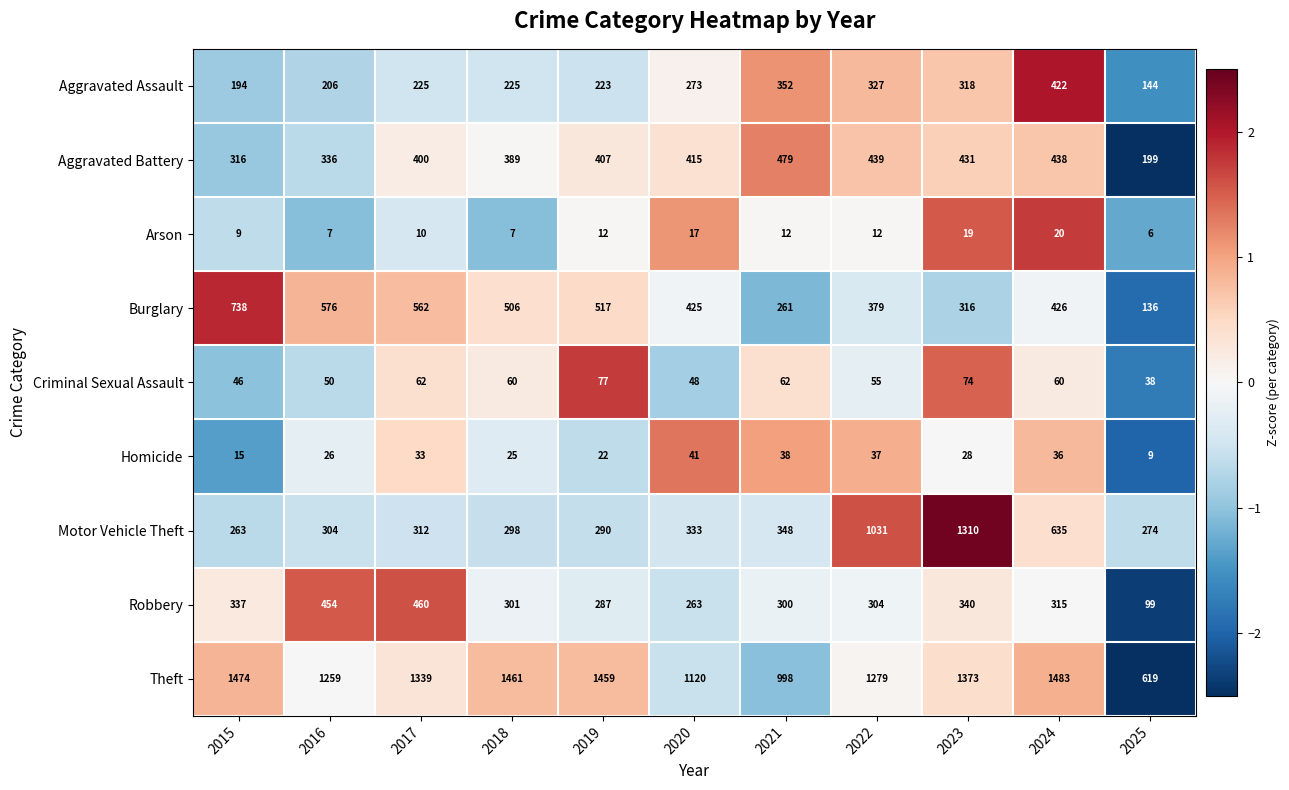

What is the smallest value displayed?

6